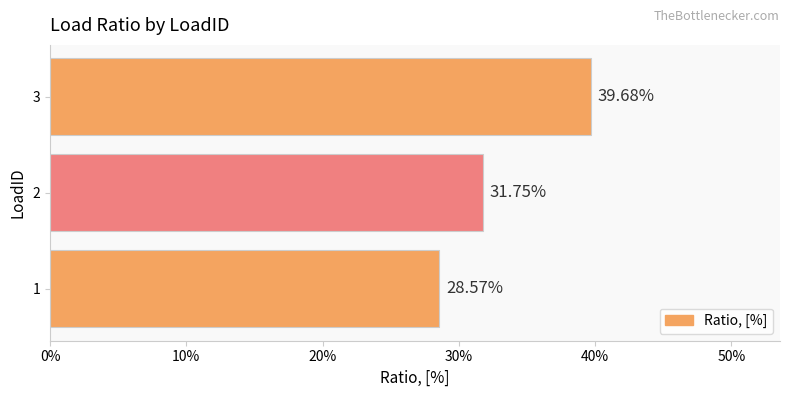

Does the chart contain any negative values?

No